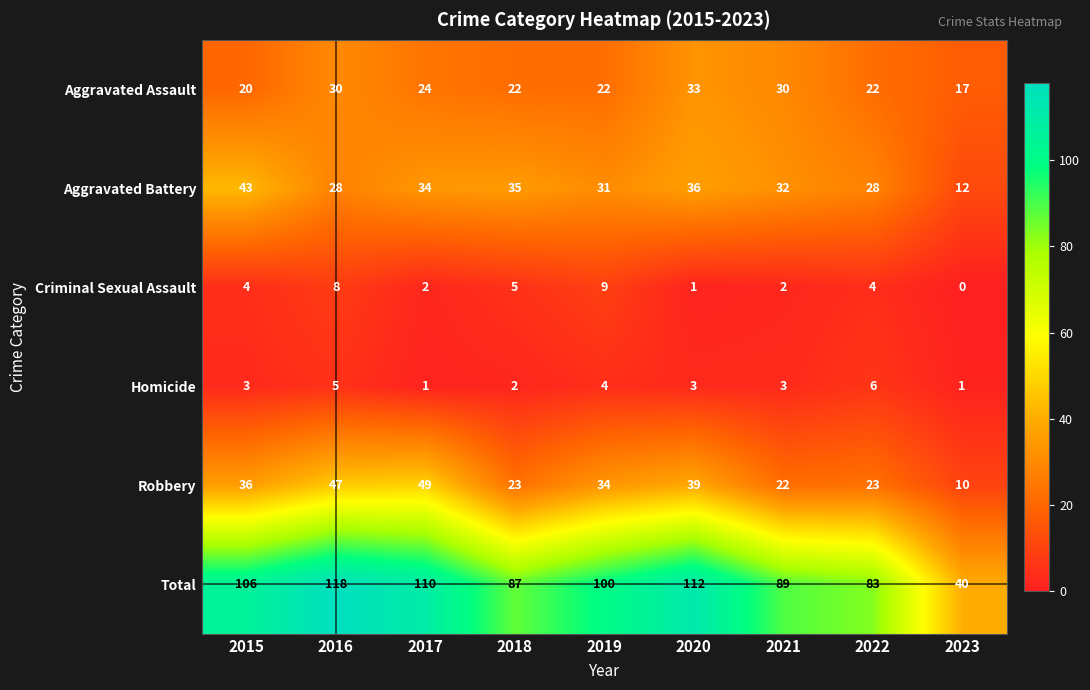

At which label is Total closest to 79?

2022